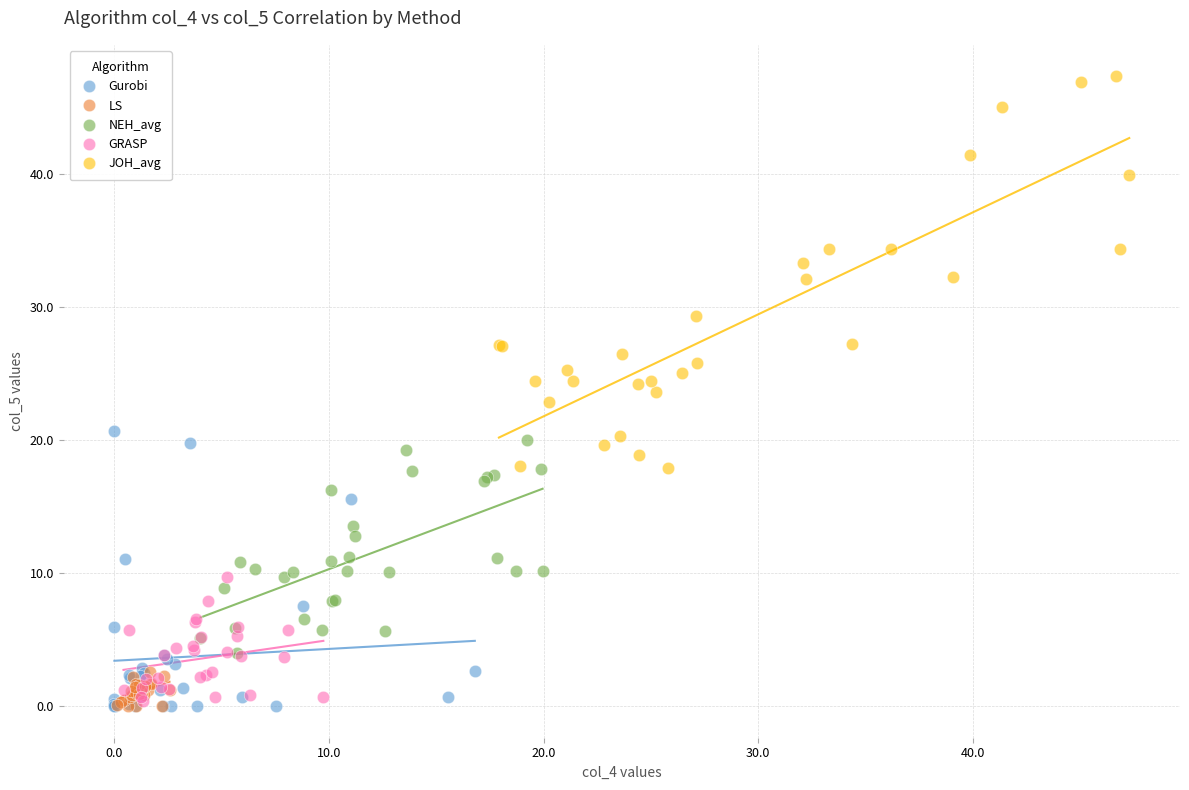

Which series has the widest spread of Y values?

JOH_avg